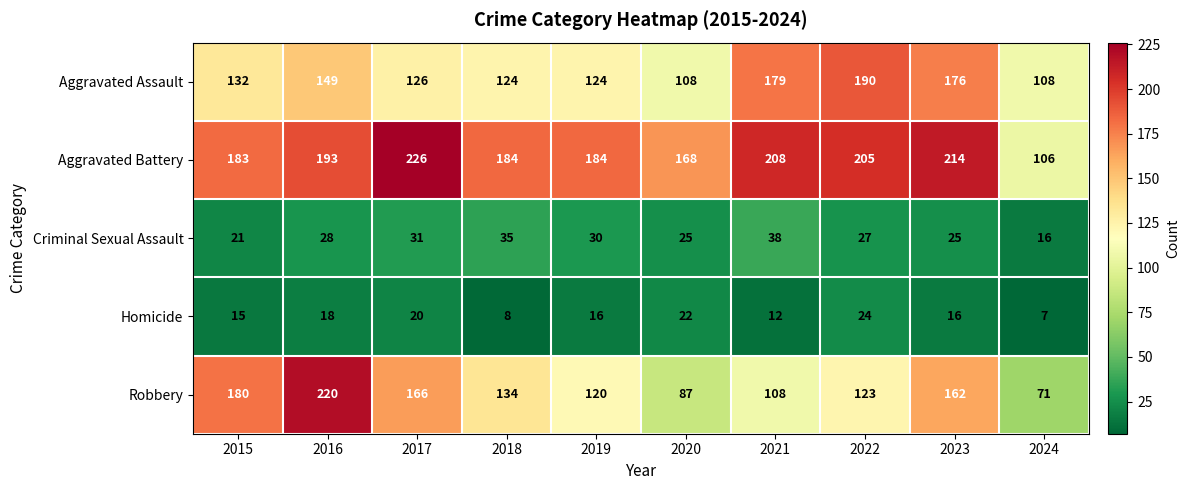

At which label is Aggravated Battery closest to 166?

2020